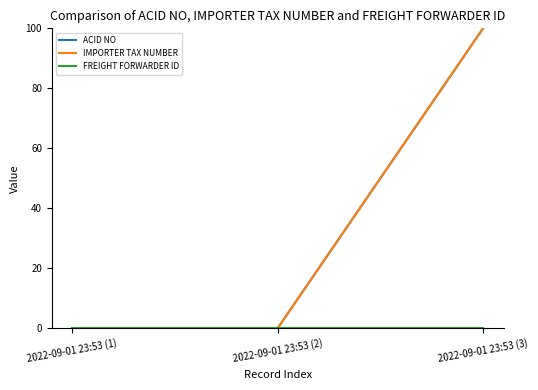

Is this an area chart (filled region under the line)?

No